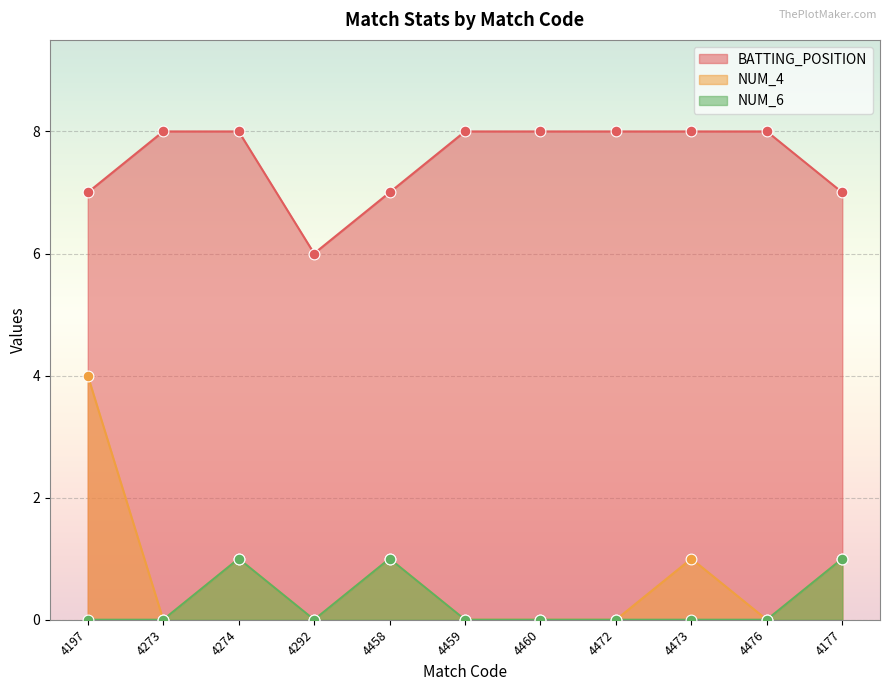

At how many categories does at least one series exceed 6?

10